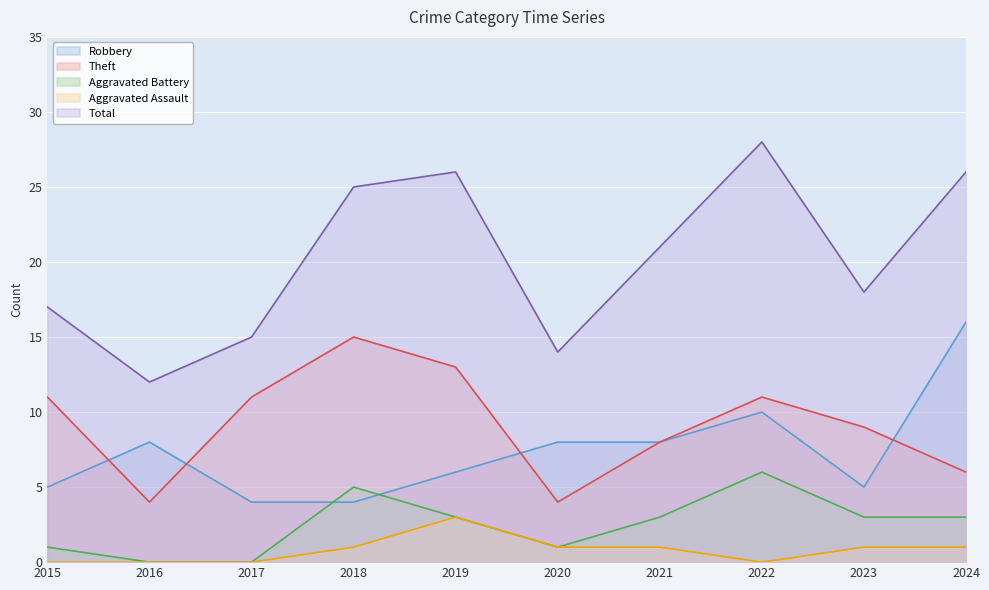

At which label does Aggravated Battery reach its peak?

2022